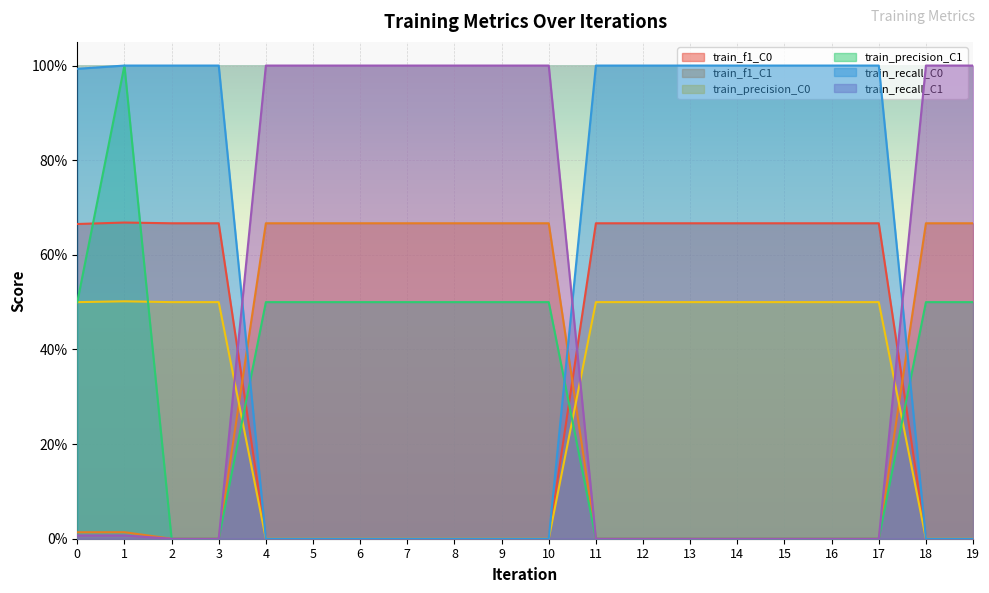

Which series changed the most between 3 and 19?

train_recall_C0